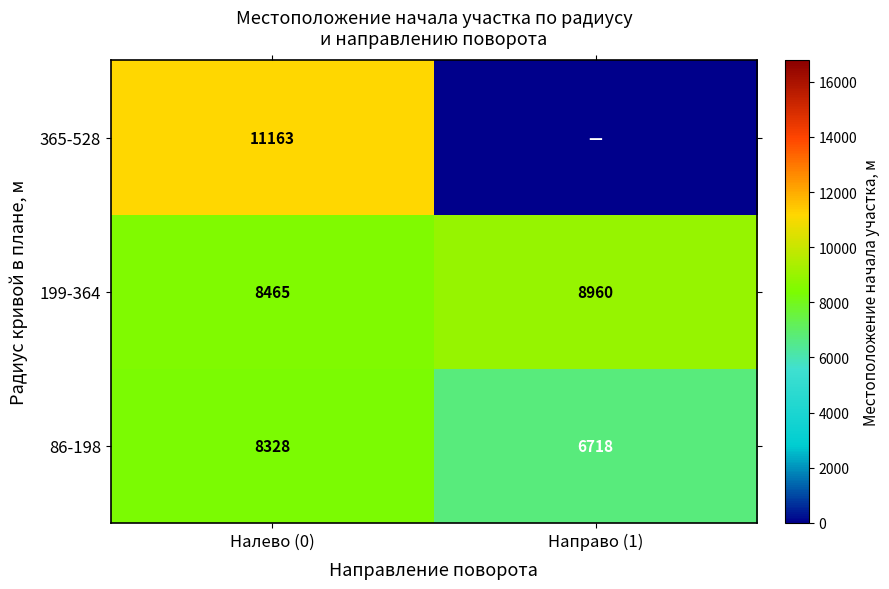

List the labels in order of 199-364 value, smallest first.

Налево (0), Направо (1)